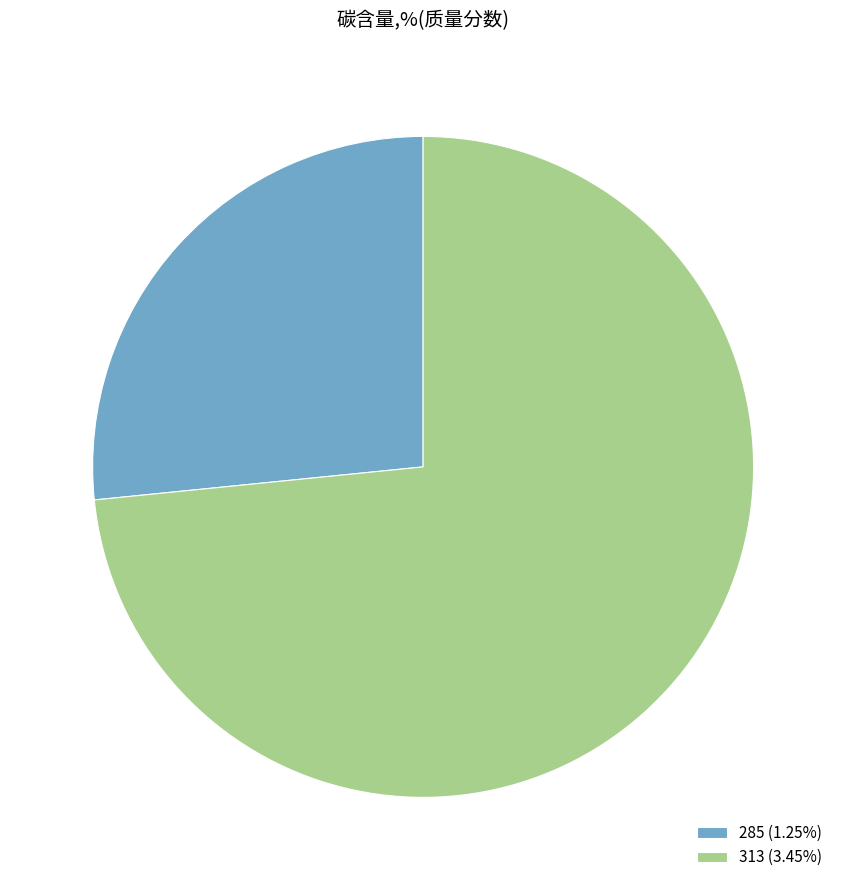

Approximately how many times larger is the value at 285 (1.25%) compared to 313 (3.45%)?

0.4